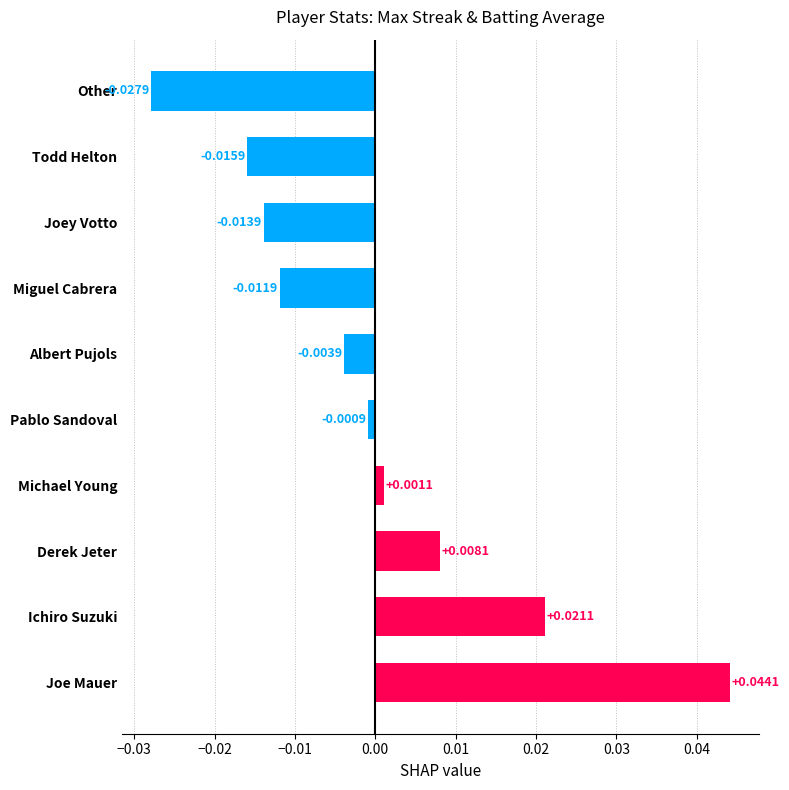

How many values exceed 0?

4